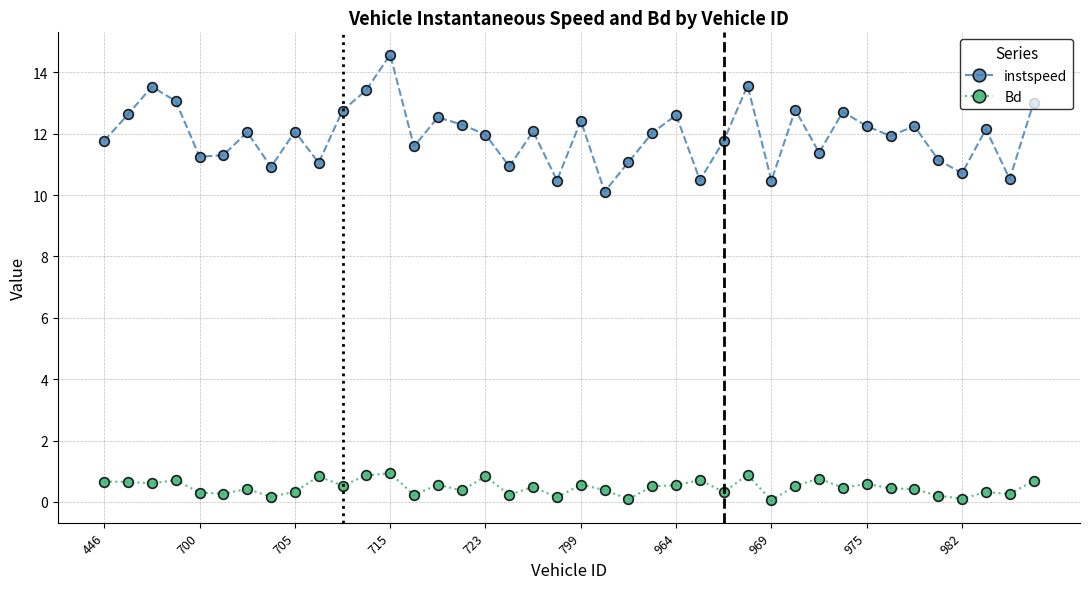

How many interior local valleys does the instspeed series have?

13